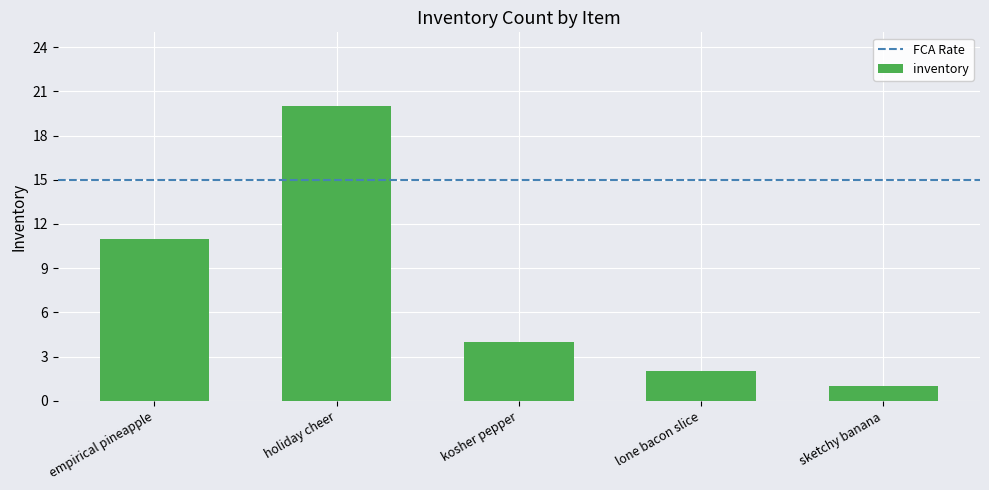

What is the sum of the values at empirical pineapple and lone bacon slice?

13